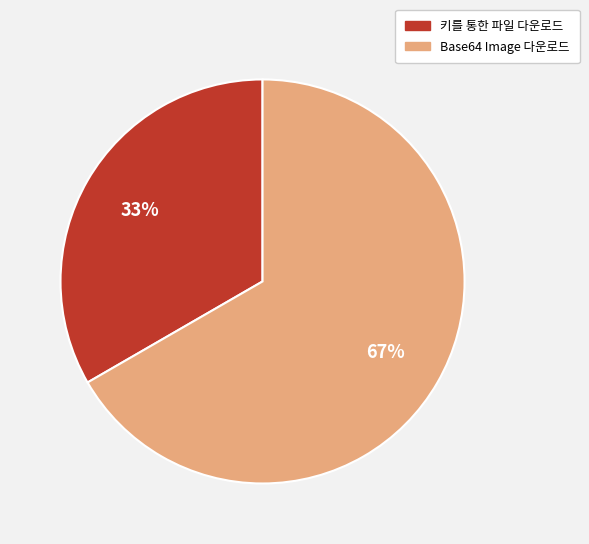

Do 키를 통한 파일 다운로드 and Base64 Image 다운로드 together represent more than half of the pie?

Yes